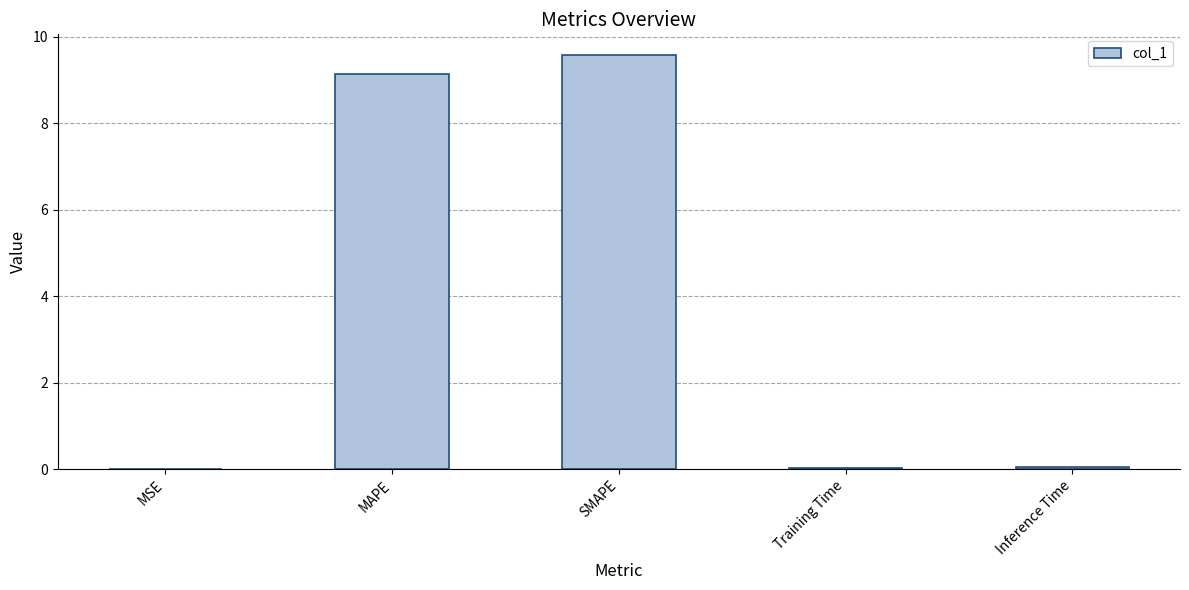

What is the change in value from MAPE to SMAPE?

+0.4